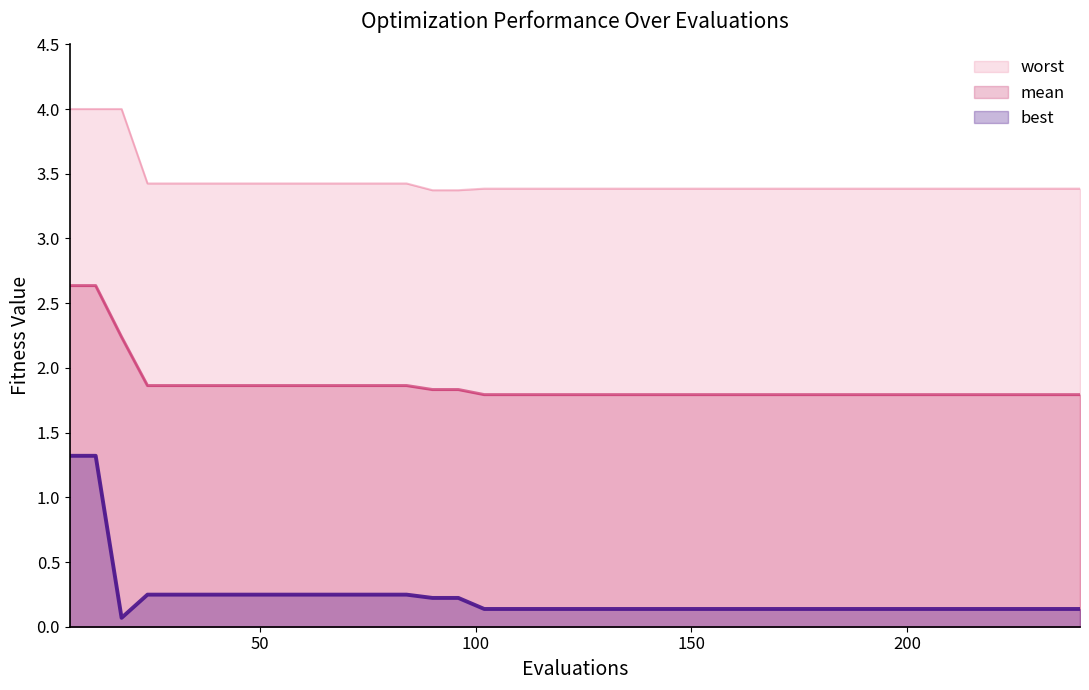

Rank the series by their average value, from highest to lowest.

worst, mean, best